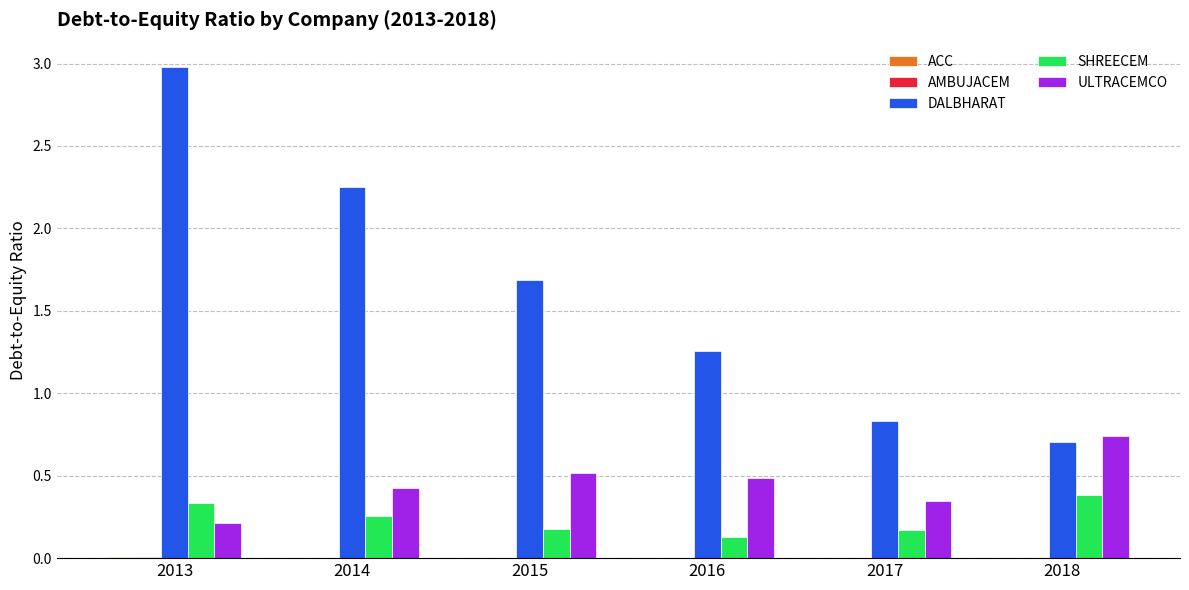

What is the sum of the DALBHARAT values at 2013 and 2017?

3.8